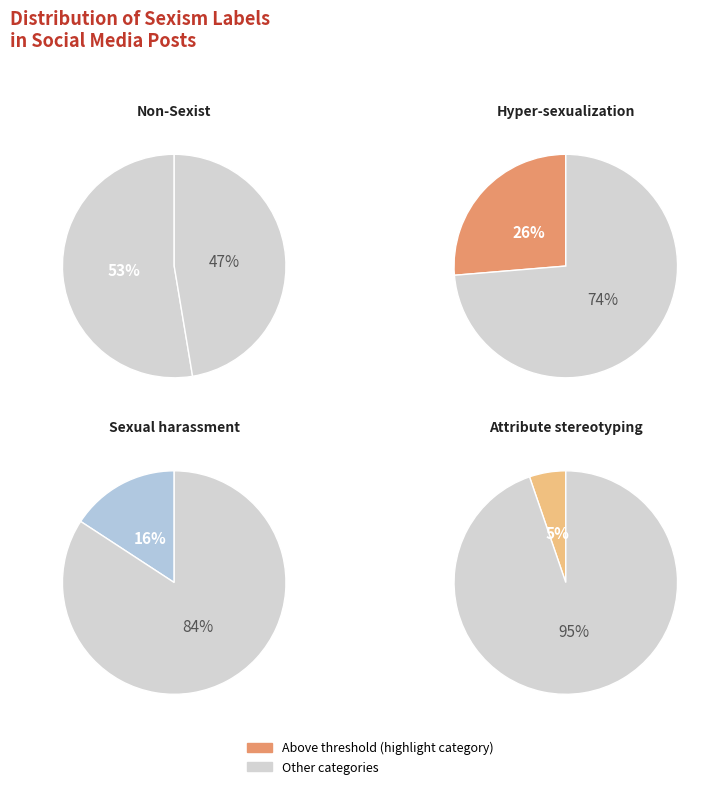

What is the total percentage of Sexual_harassment and Attribute_stereotyping?

21.1%